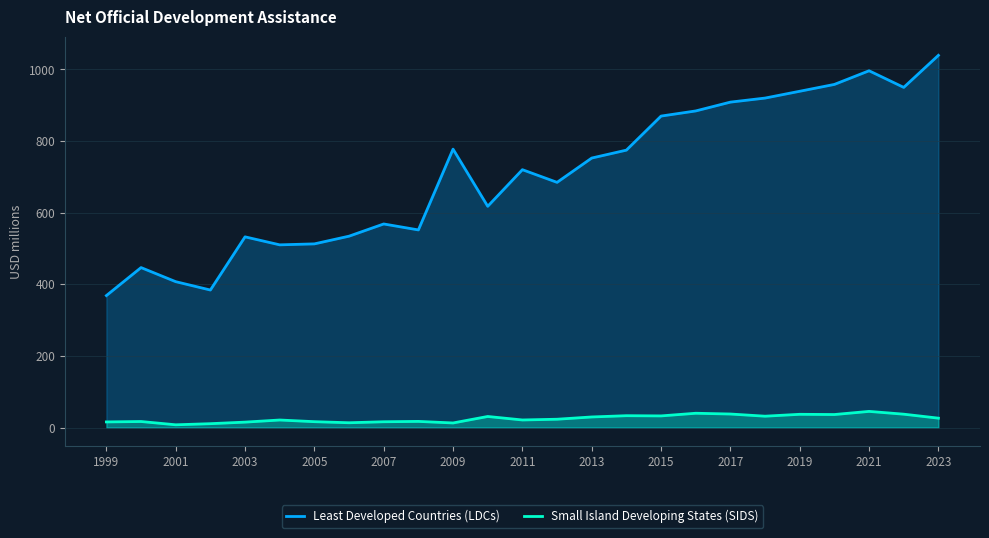

List the series in order of their overall mean, lowest first.

Small Island Developing States (SIDS), Least Developed Countries (LDCs)